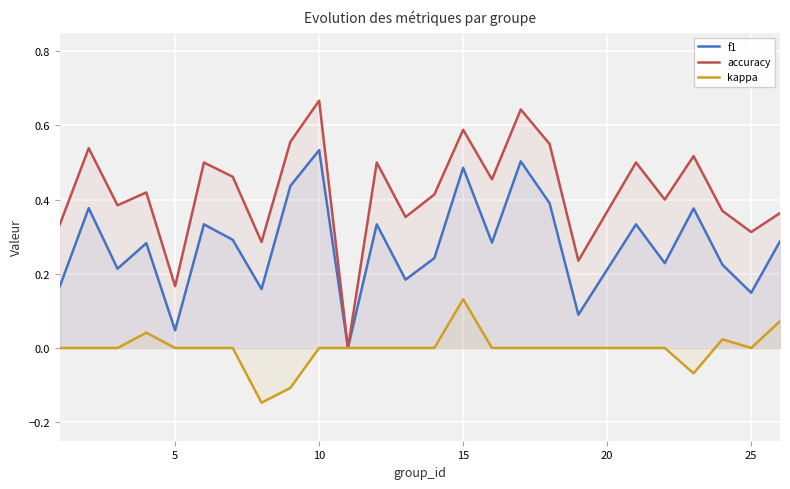

True or false: kappa has more than 1 interior local peaks.

True